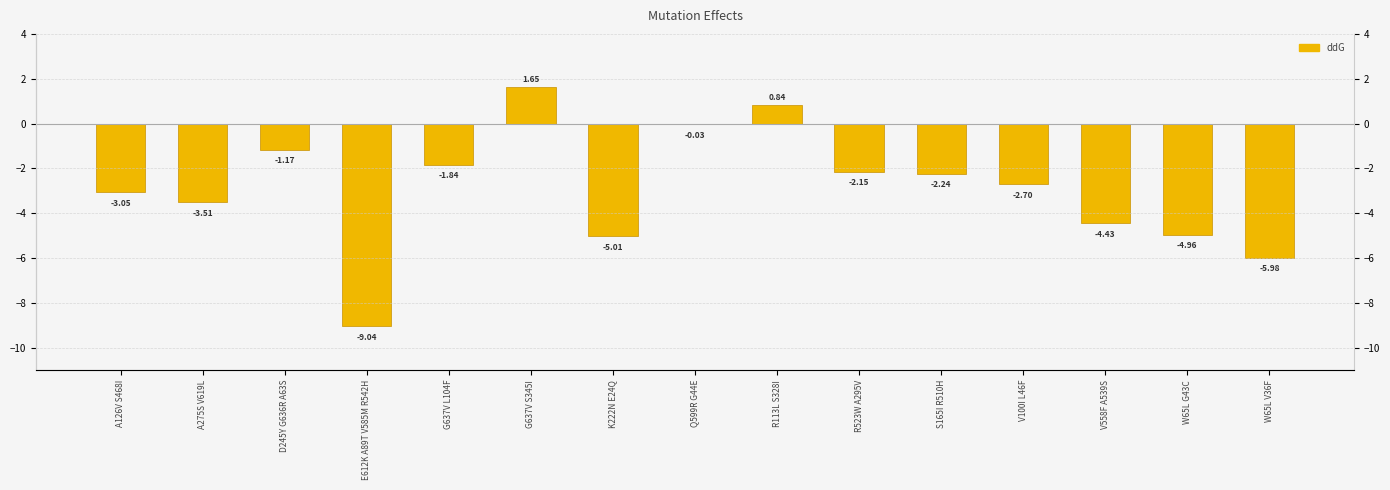

How many values are below zero?

13